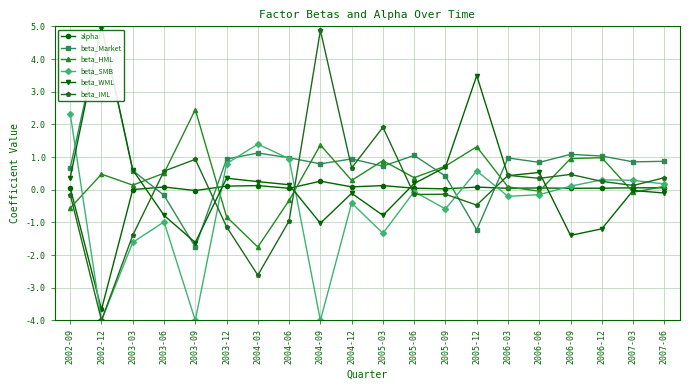

Between 2002-09 and 2004-12, which series saw the biggest shift?

beta_SMB